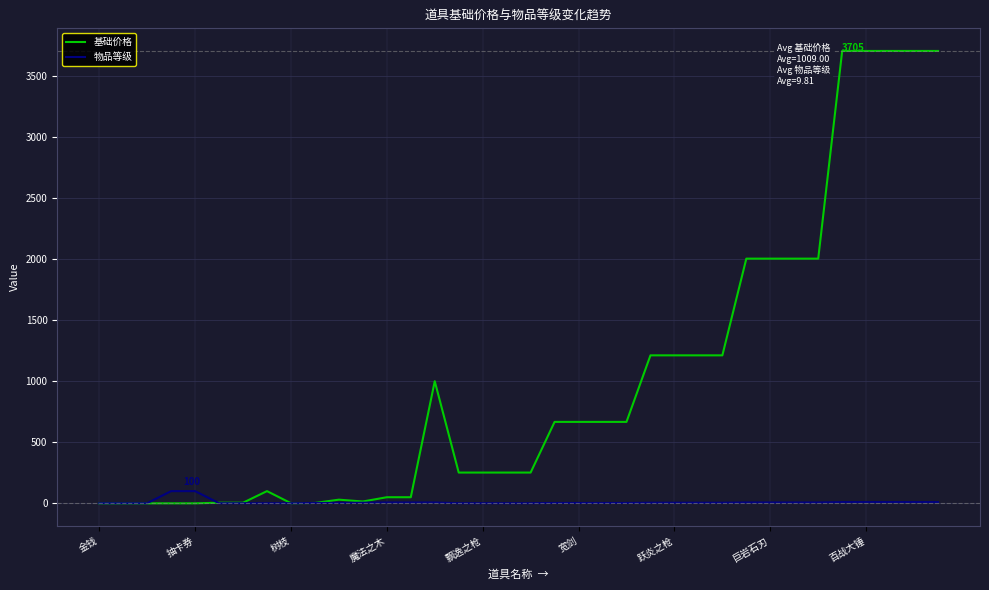

List the series in order of their overall mean, highest first.

基础价格, 物品等级